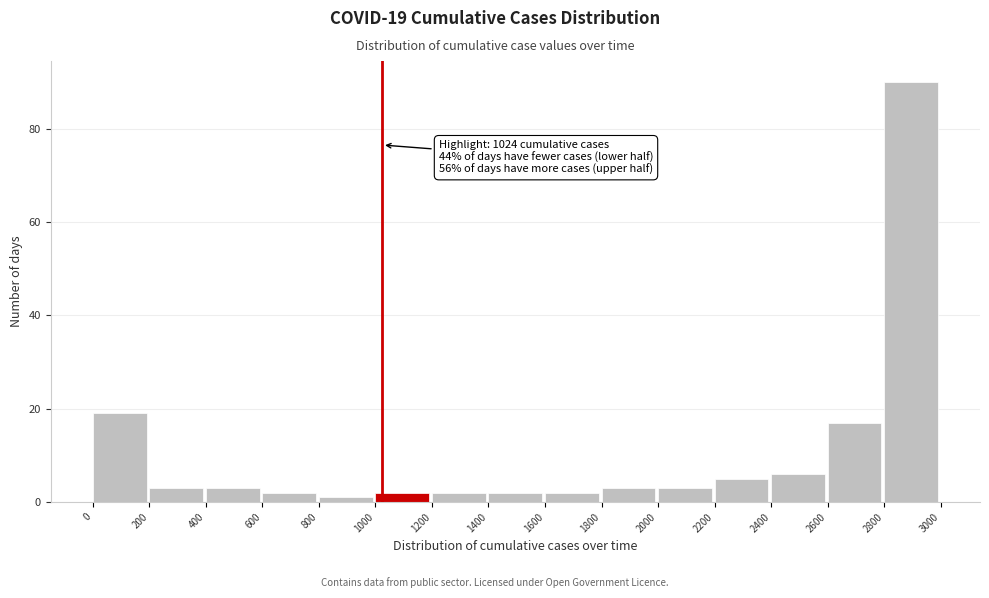

Which range on the x-axis has the tallest bar?

2800 to 3000